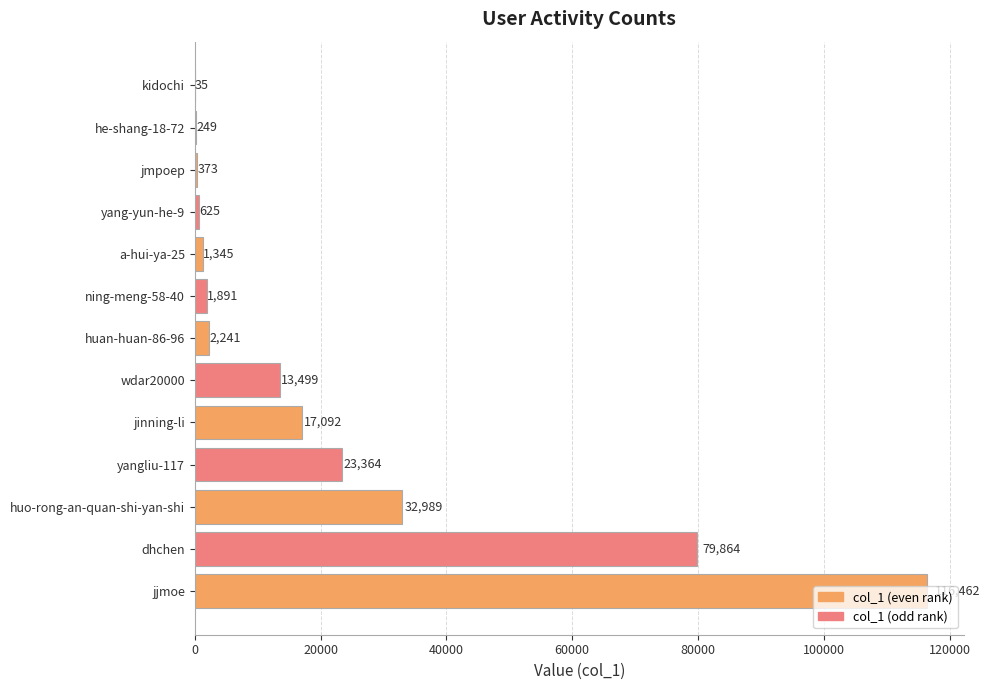

What is the sum of all values?

290029